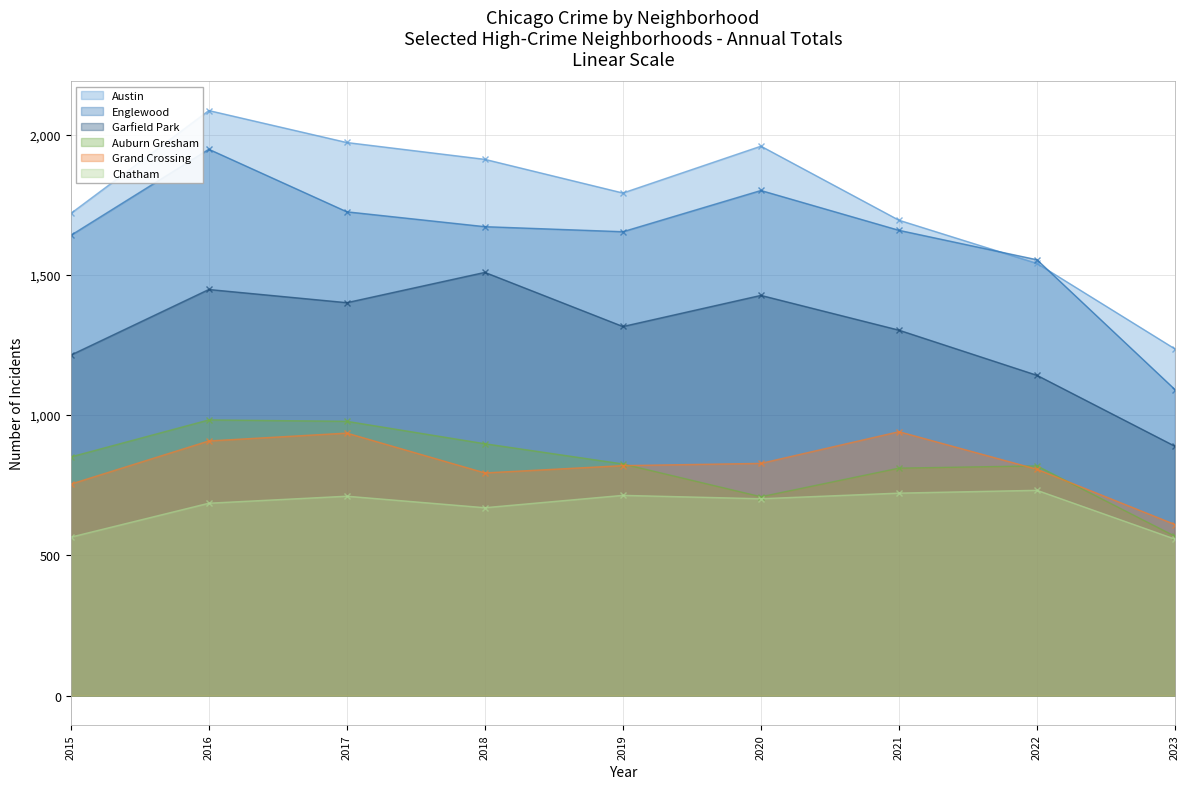

Count the number of categories in the chart.

9